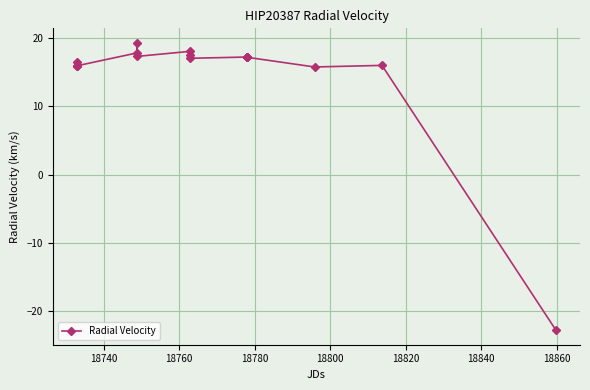

What is the average value?

14.6